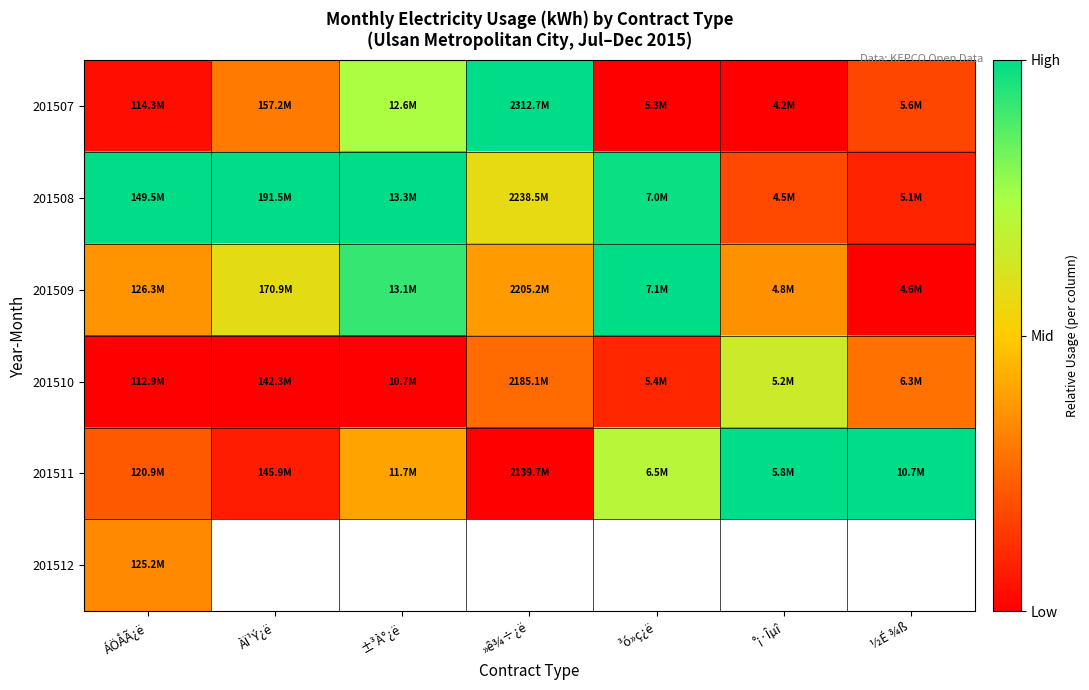

At which label does 201508 reach its minimum?

½É ¾ß